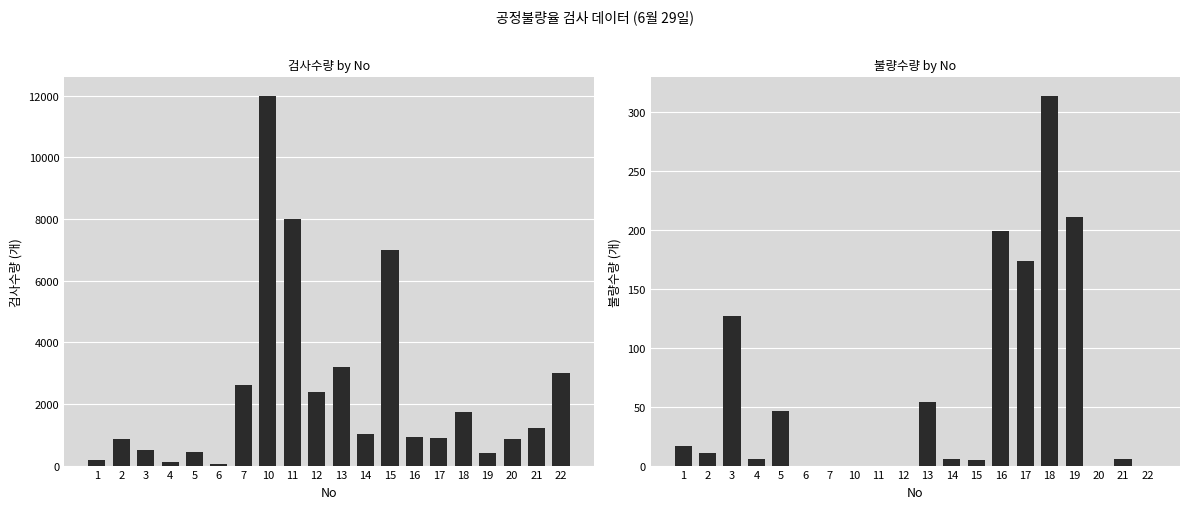

Rank the categories by 불량 value from lowest to highest.

6, 7, 10, 11, 12, 20, 22, 15, 4, 14, 21, 2, 1, 5, 13, 3, 17, 16, 19, 18